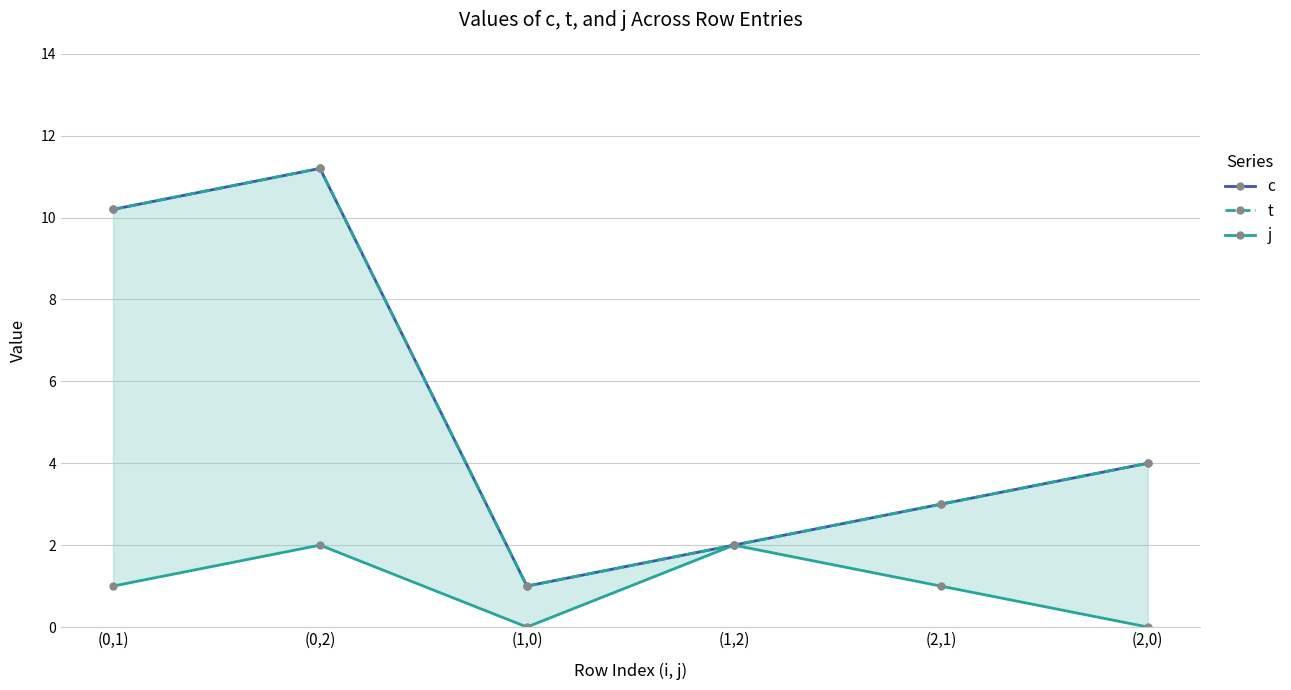

At how many categories does at least one series exceed 8?

2